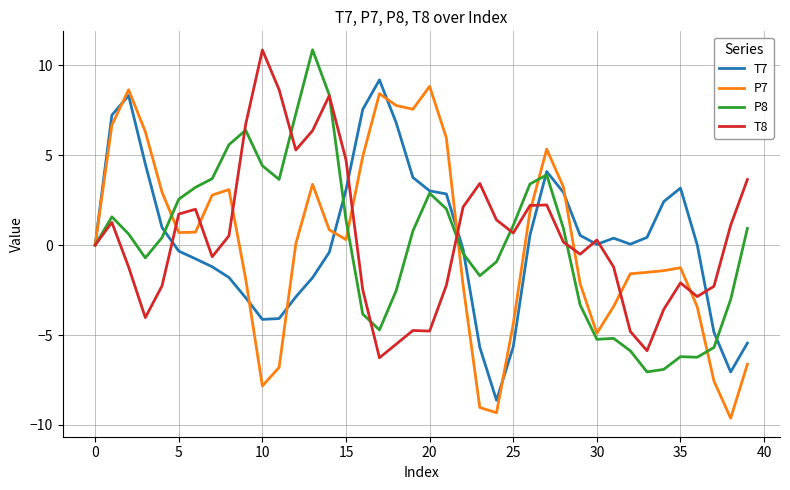

What is the maximum value shown in the chart?

10.9